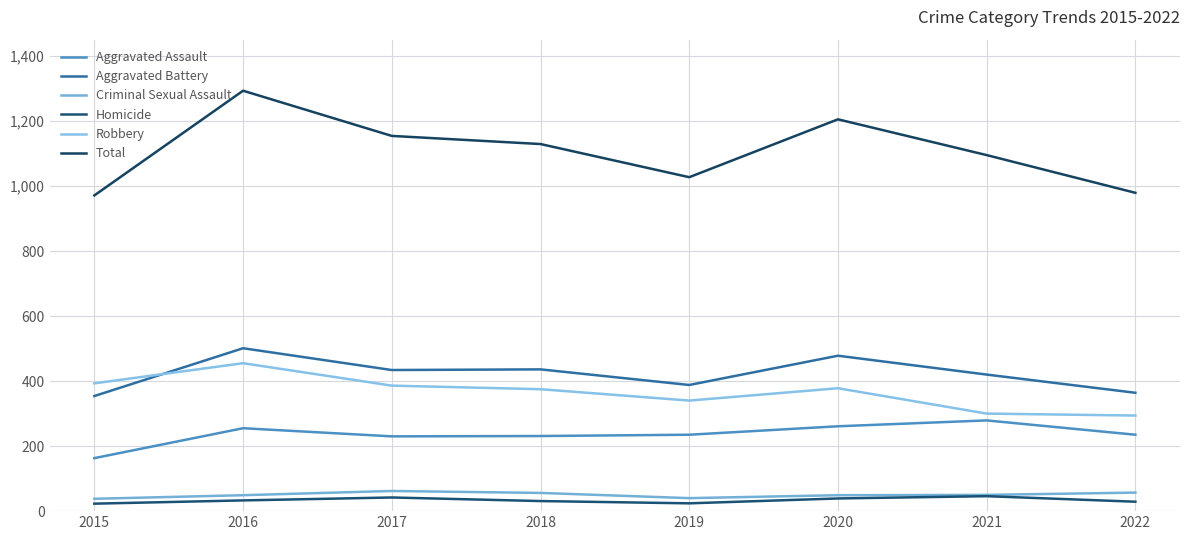

Rank the categories by Aggravated Assault value from lowest to highest.

2015, 2017, 2018, 2019, 2022, 2016, 2020, 2021